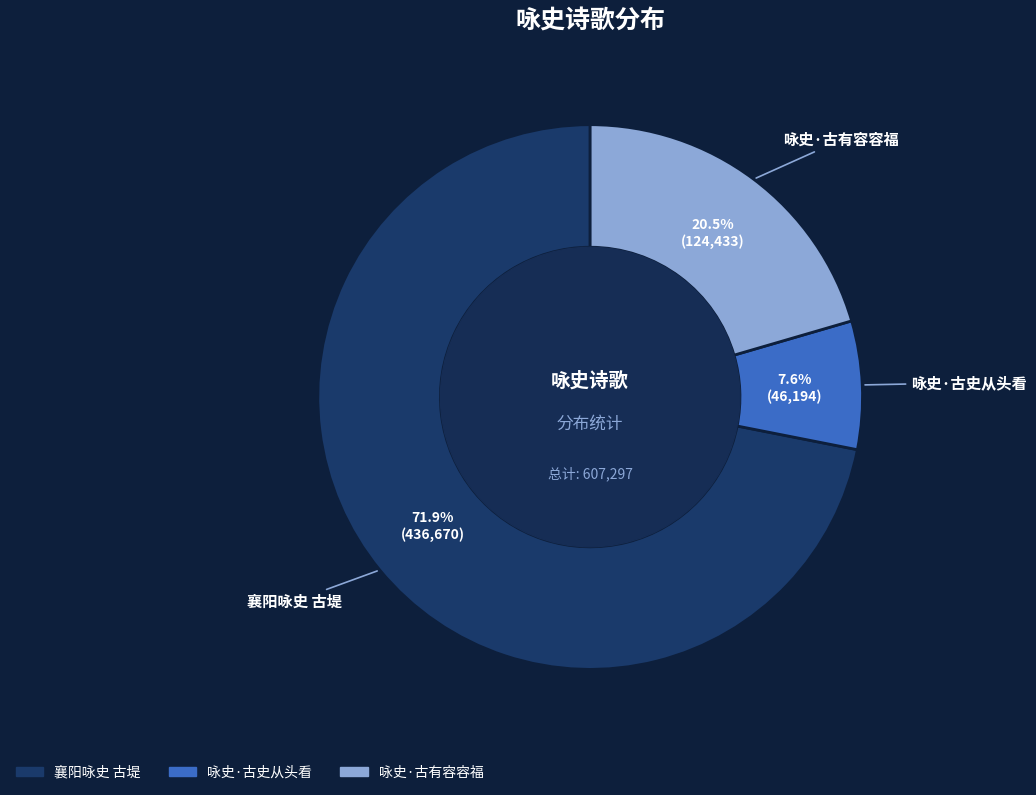

How many segments does this pie chart have?

3